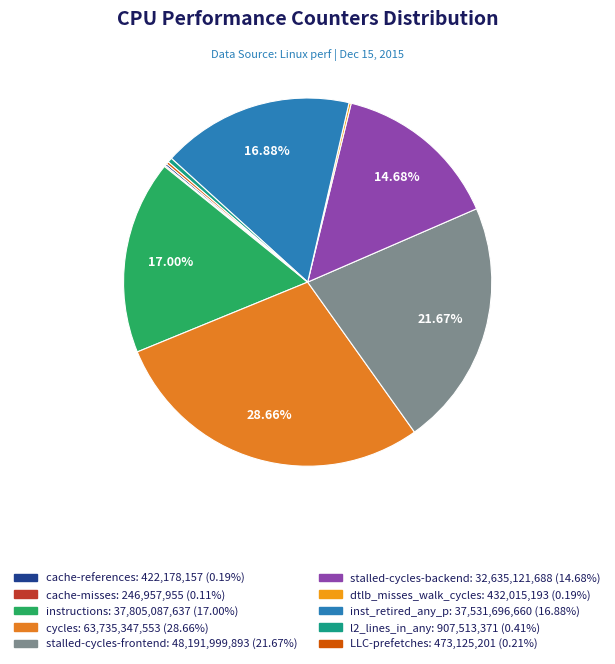

Combined, do stalled-cycles-frontend and stalled-cycles-backend account for over 50%?

No